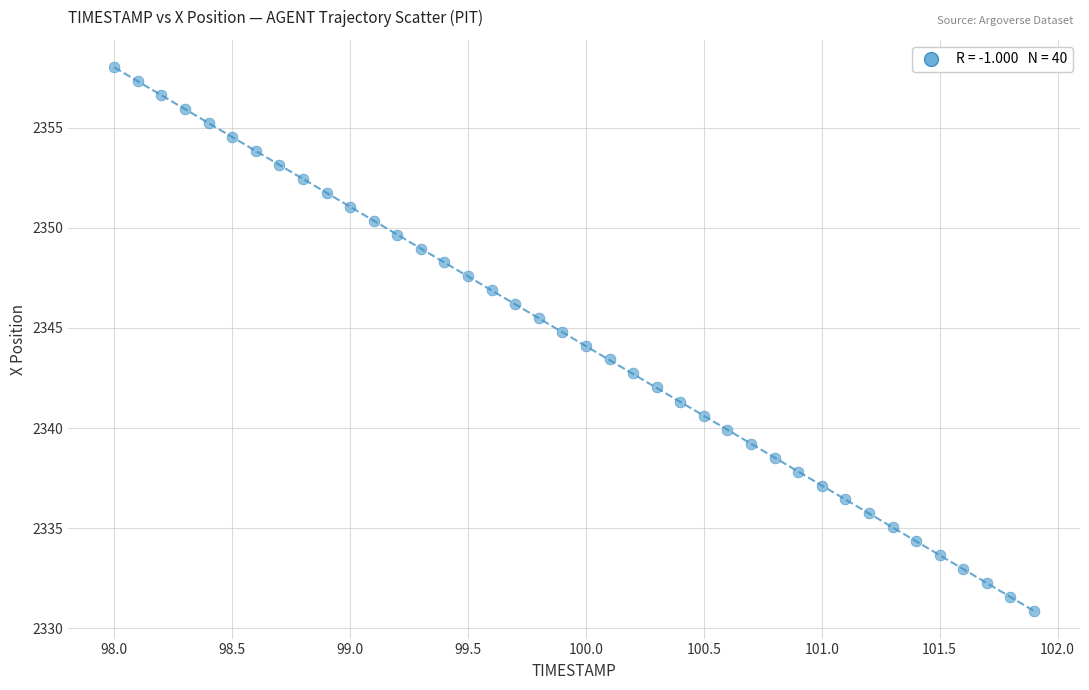

What is the range of Y values (max minus min)?

27.2